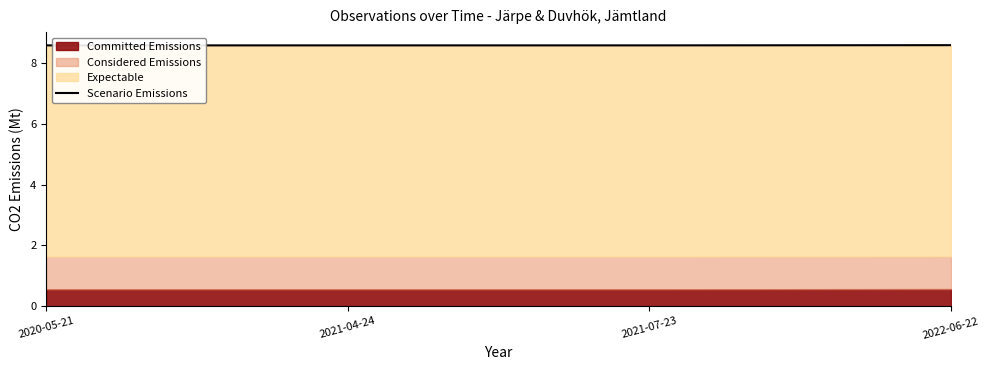

Is it true that the value at 2021-04-24 is 8.6?

True